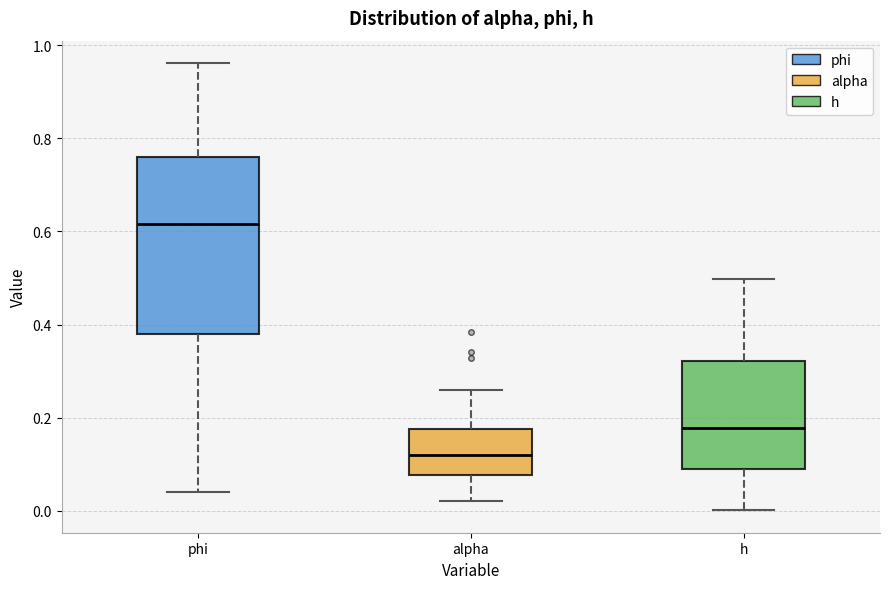

Reading left to right, transcribe this box plot: for each box, give where its median line is, the range the box spans, and where its two whiskers end, as read against the y-axis. The values are not printed on the chart, so give them approximately, as read against the axis.

phi: median 0.62, box 0.38 to 0.76, whiskers 0.04 to 0.96
alpha: median 0.12, box 0.08 to 0.18, whiskers 0.02 to 0.26
h: median 0.18, box 0.08 to 0.32, whiskers 0.00 to 0.50